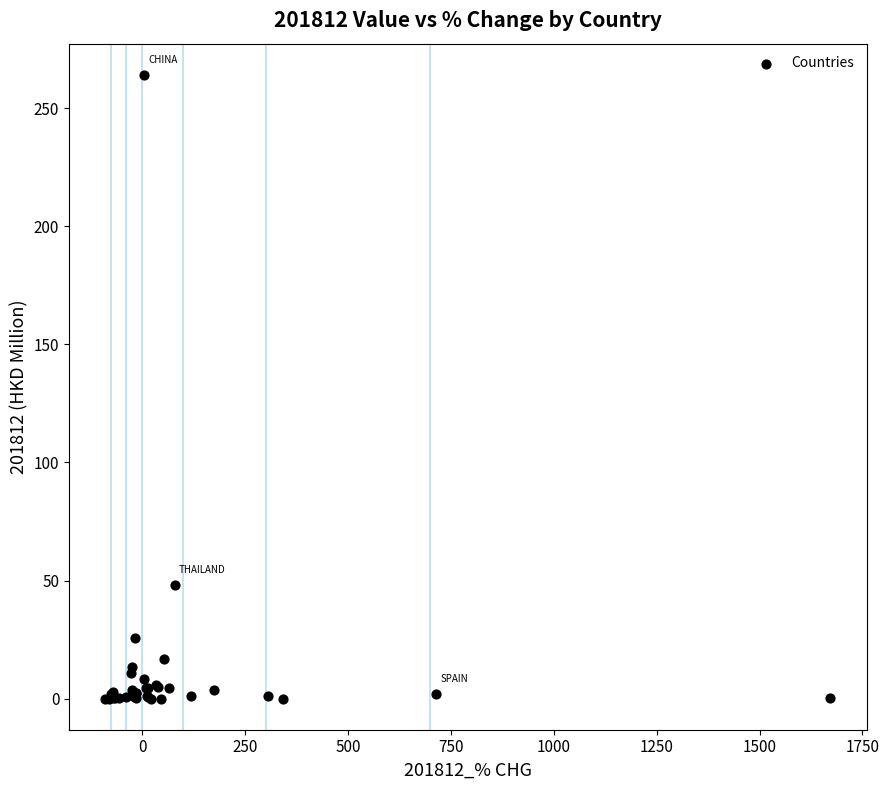

What Y value in the scatter plot is closest to 132?

48.2